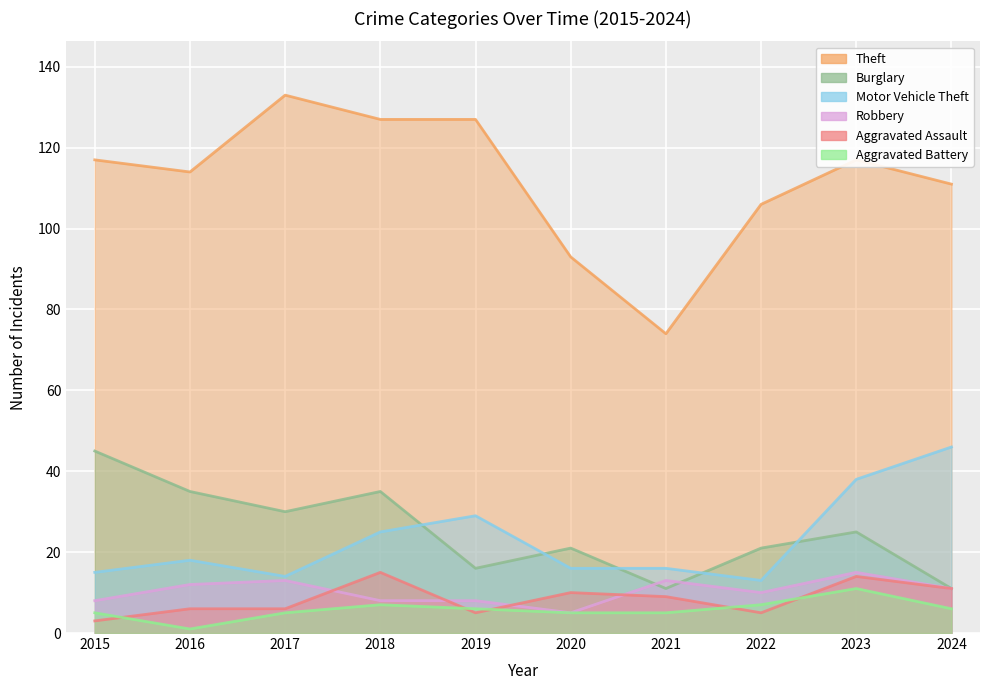

Is the value of Aggravated Battery at 2021 greater than the value of Motor Vehicle Theft at 2017?

No